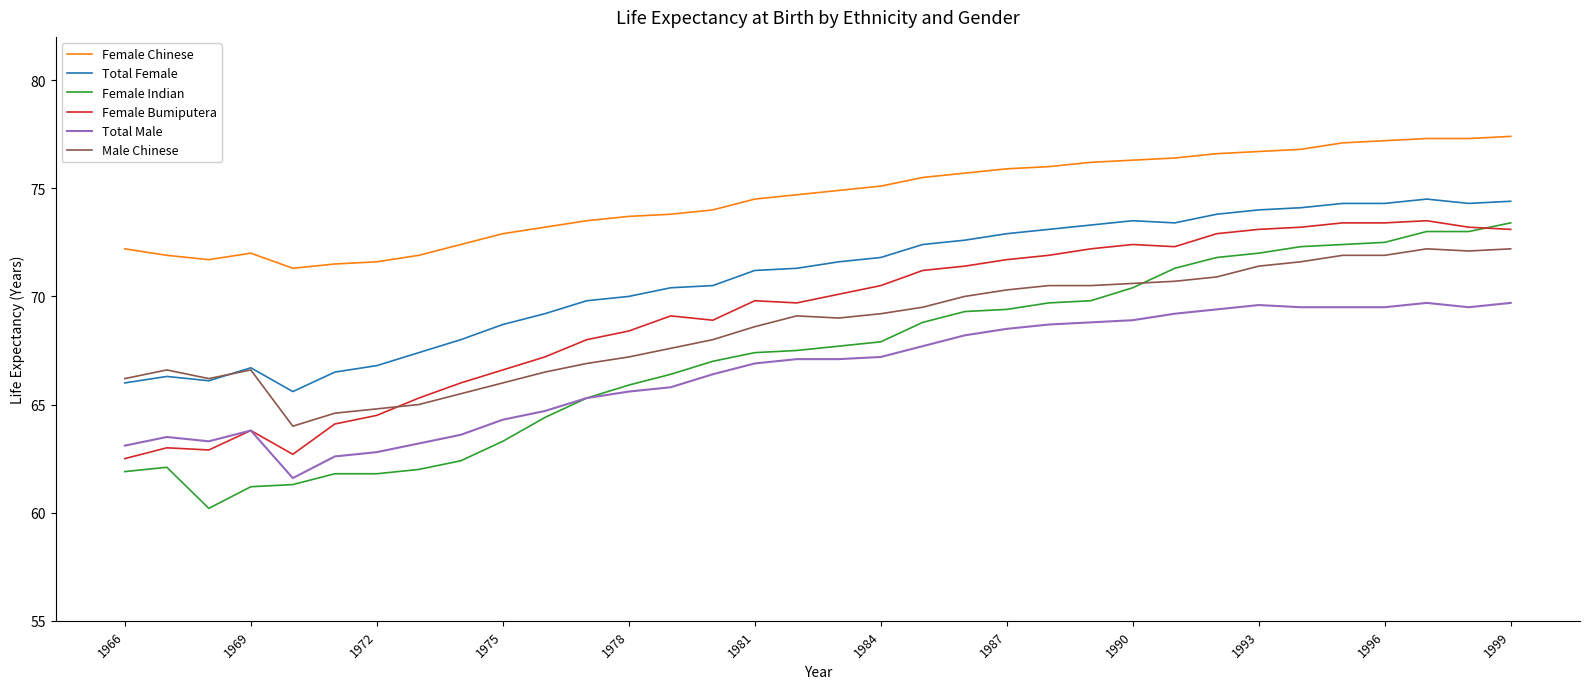

Which series has the widest spread of values?

Female Indian